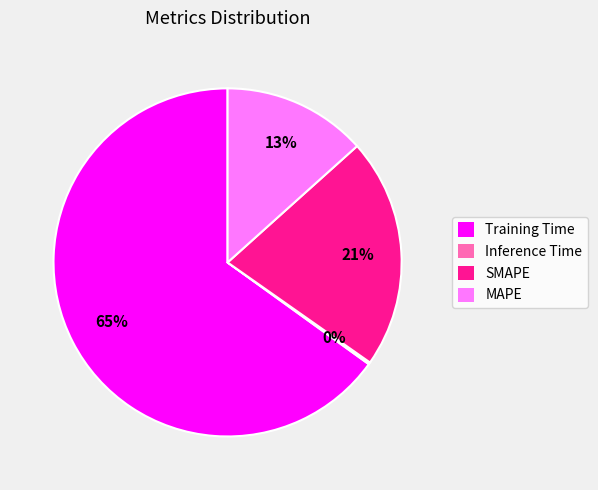

Does any single category account for the majority?

Yes